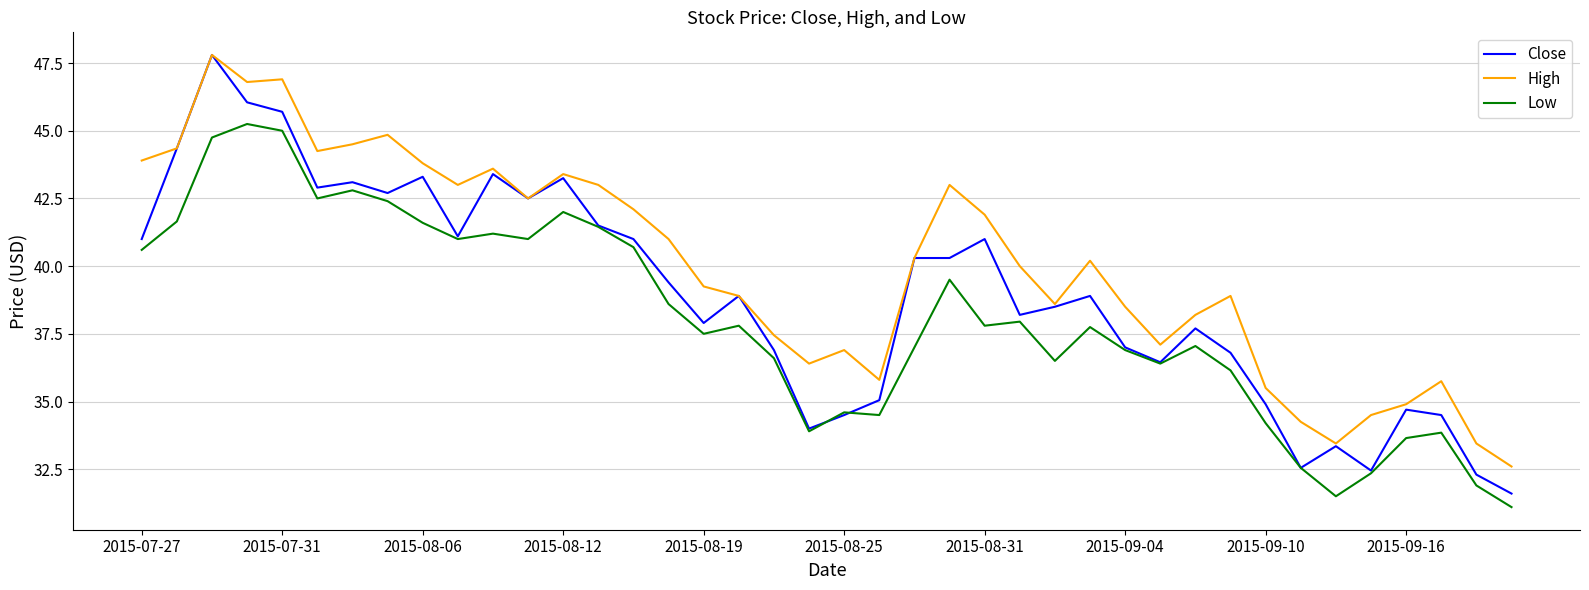

Which series has the largest total across all categories?

High